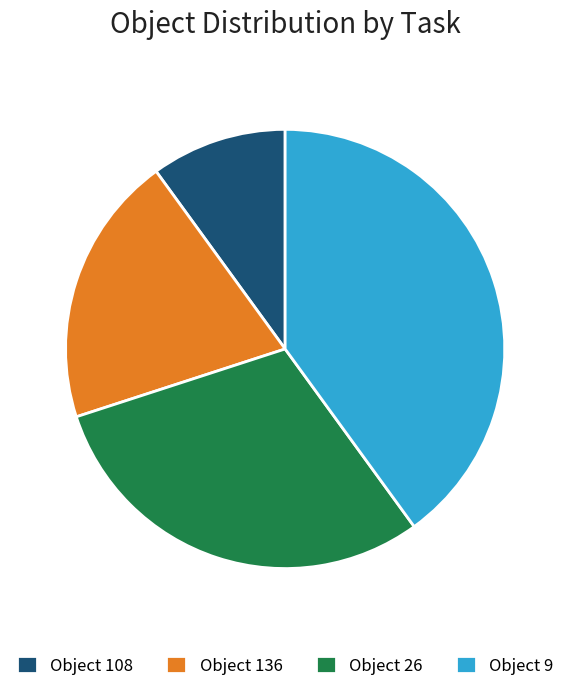

How many segments does this pie chart have?

4